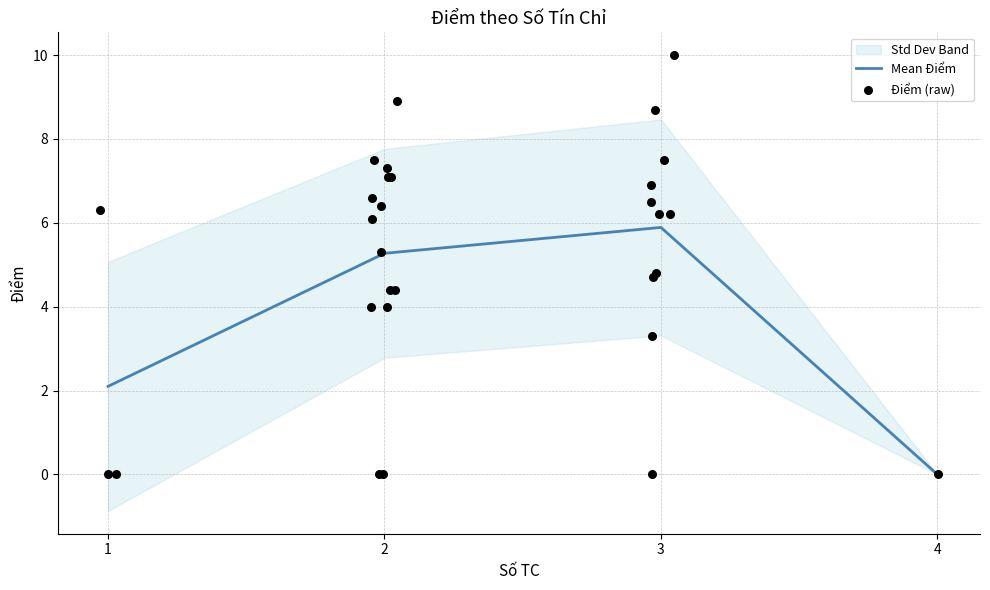

True or false: Mean Điểm has more than 2 points higher than both neighbors.

False